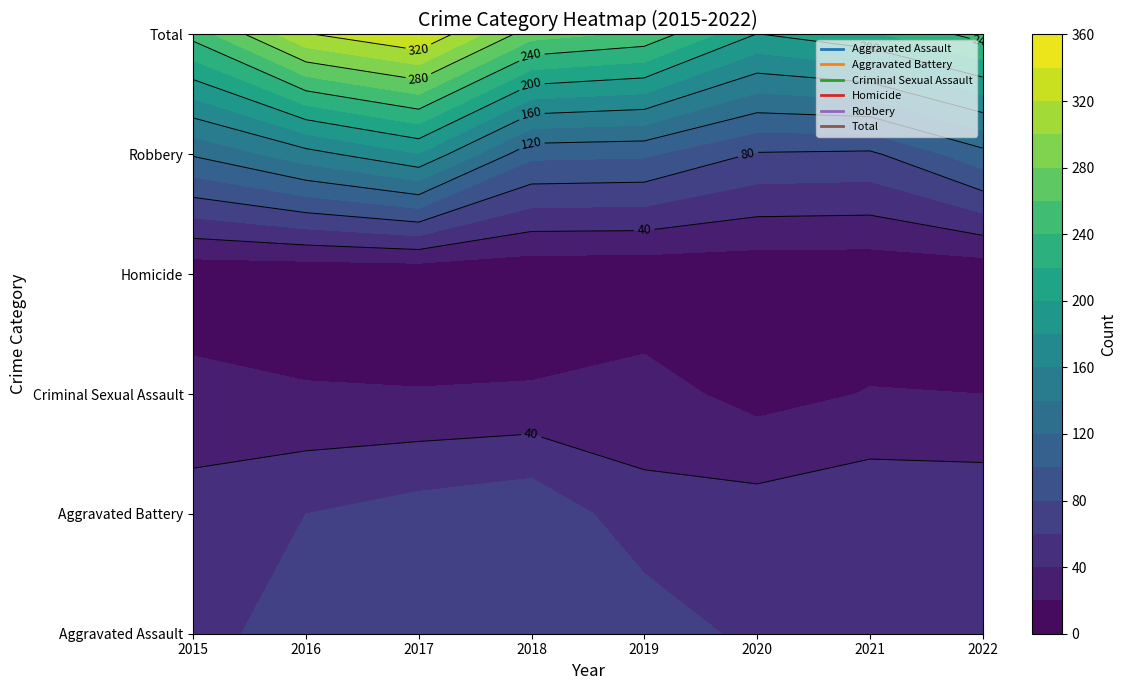

At how many categories does at least one series exceed 136?

8